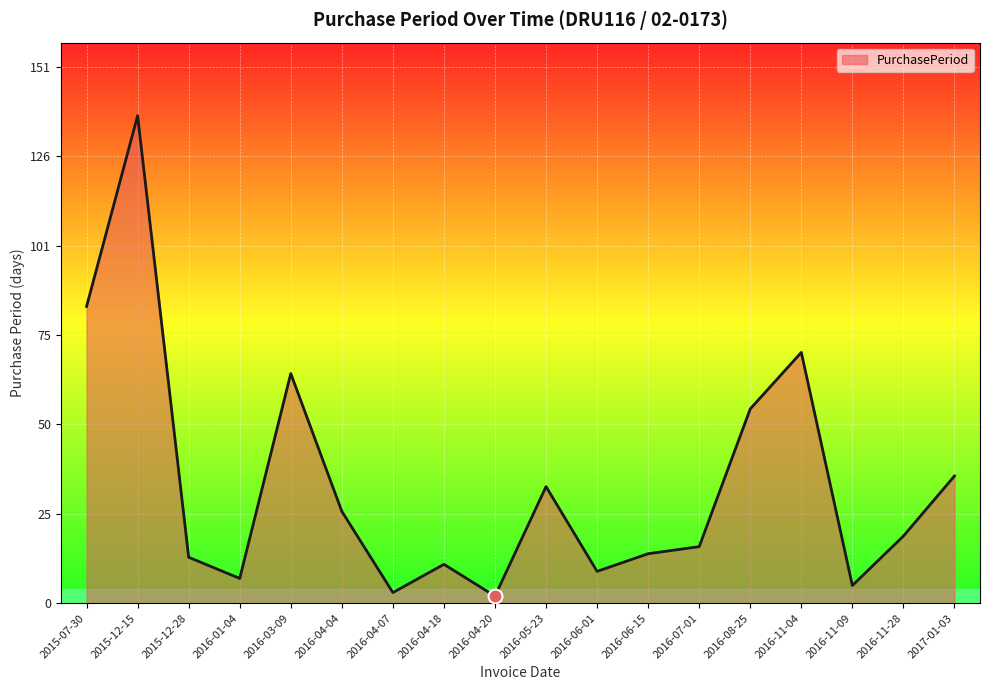

What position from the right is 2016-06-15?

7